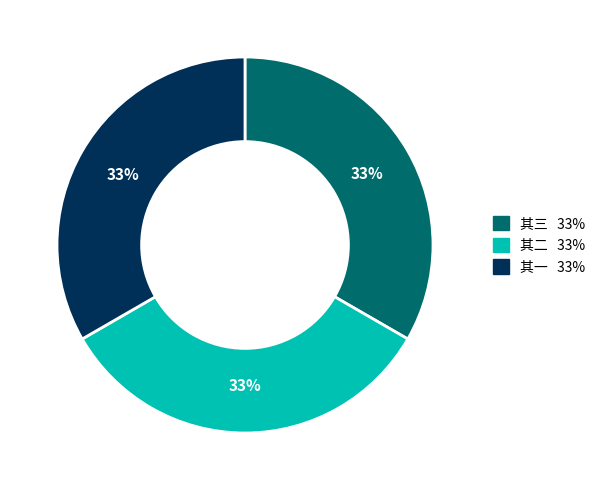

Is there a majority slice in this chart?

No